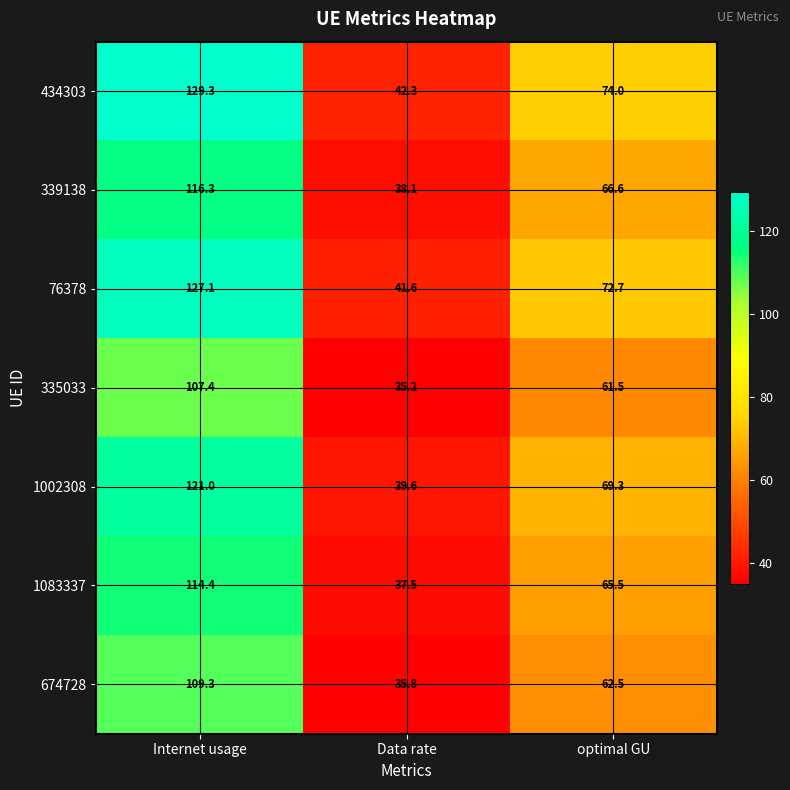

Which series has the largest range (max minus min)?

434303